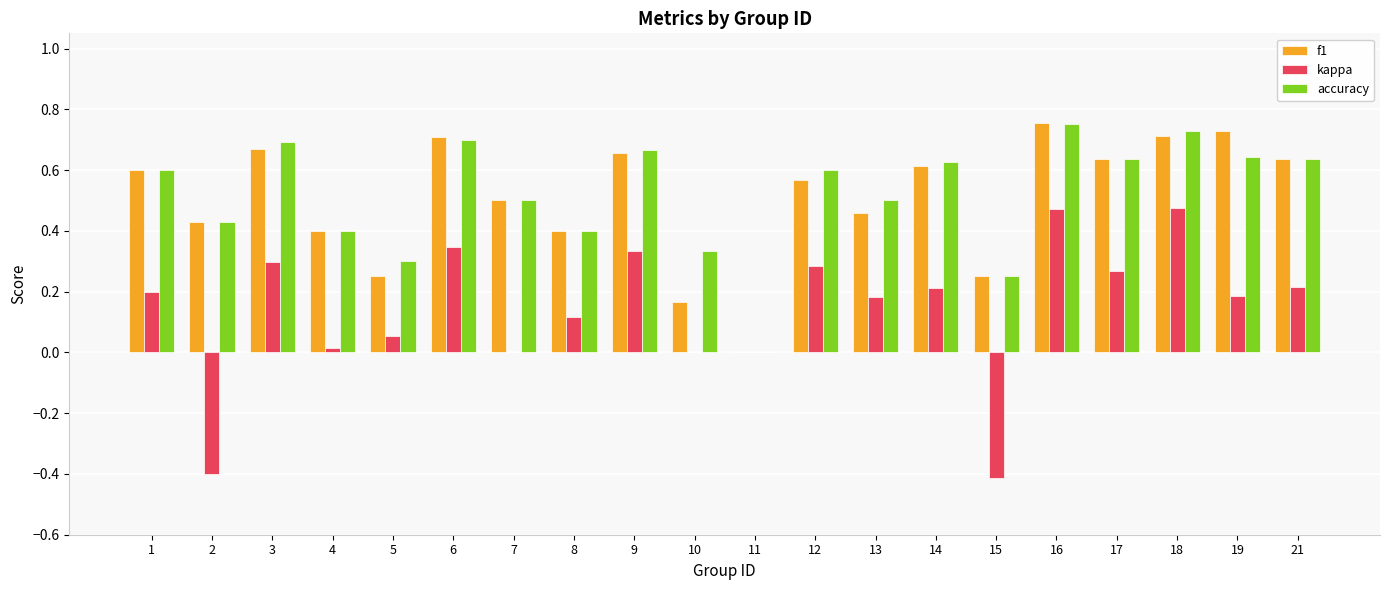

Which series has the widest spread of values?

kappa